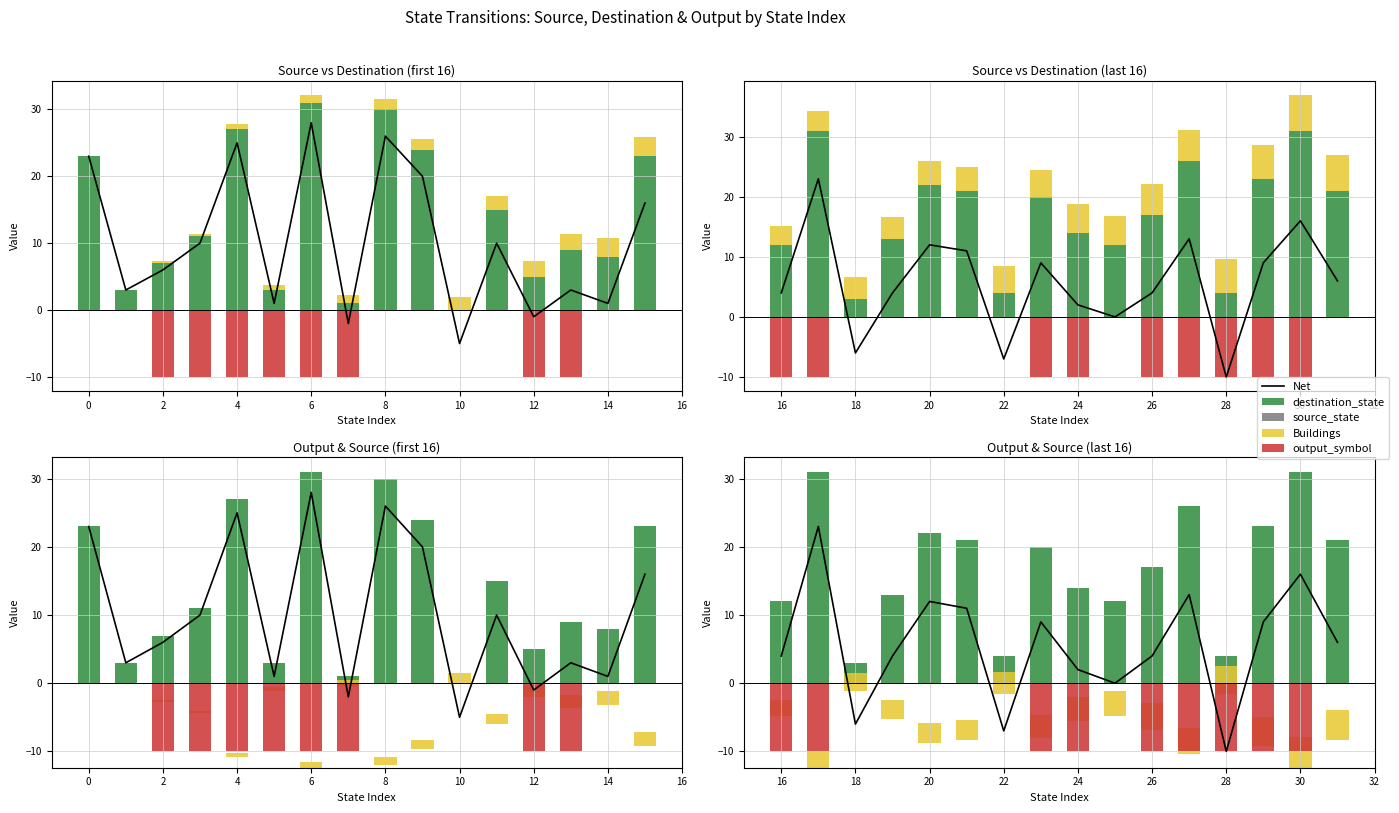

Which series changed the most between −2 and 12?

Net